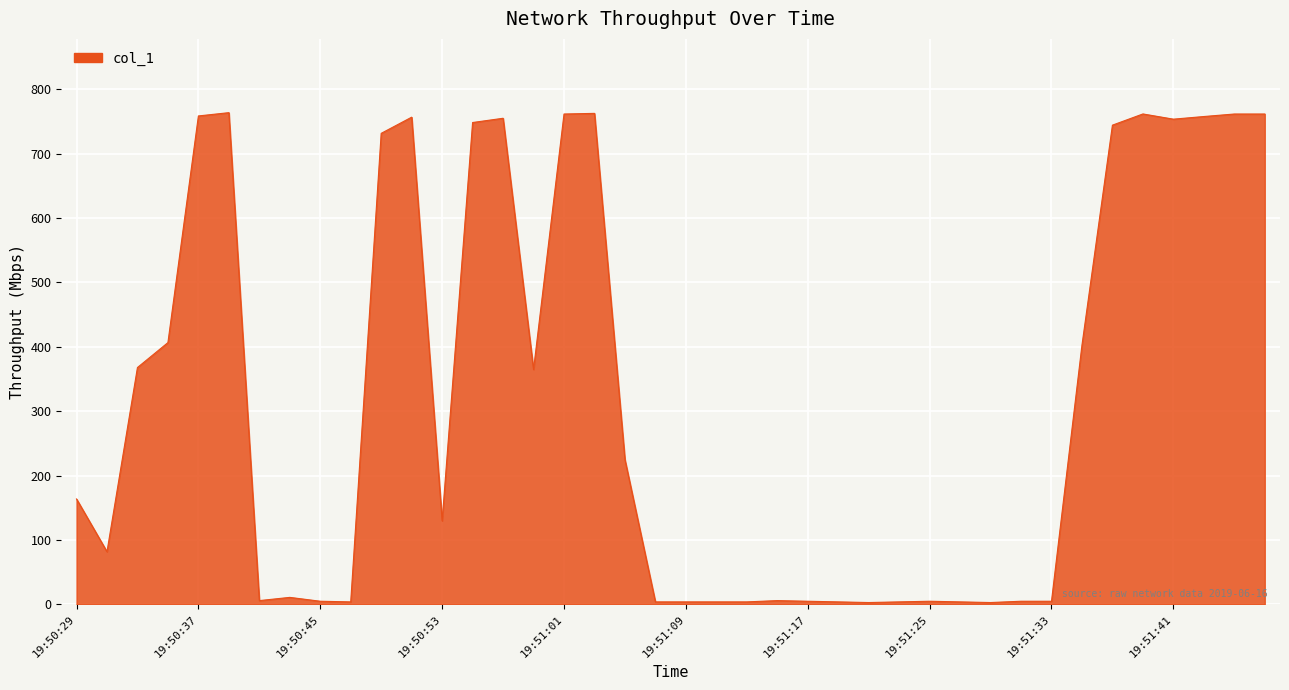

List the labels in order of value, smallest first.

19:51:21, 19:51:29, 19:50:47, 19:51:07, 19:51:09, 19:51:11, 19:51:13, 19:51:19, 19:51:23, 19:51:27, 19:50:45, 19:51:17, 19:51:25, 19:51:31, 19:51:33, 19:50:41, 19:51:15, 19:50:43, 19:50:31, 19:50:53, 19:50:29, 19:51:05, 19:50:59, 19:50:33, 19:51:35, 19:50:35, 19:50:49, 19:51:37, 19:50:55, 19:51:41, 19:50:57, 19:50:51, 19:51:43, 19:50:37, 19:51:01, 19:51:45, 19:51:47, 19:51:39, 19:51:03, 19:50:39